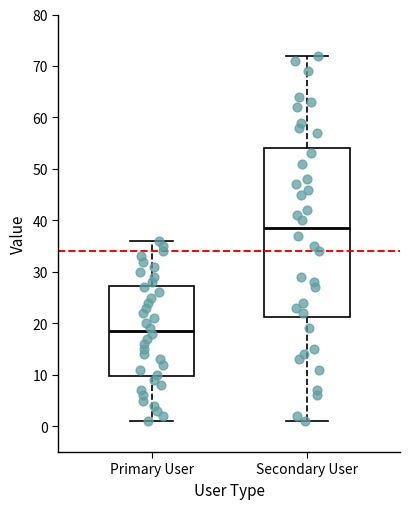

Where is the lower edge of the box for Secondary User on the y-axis? The values are not printed on the chart, so give them approximately, as read against the axis.

21